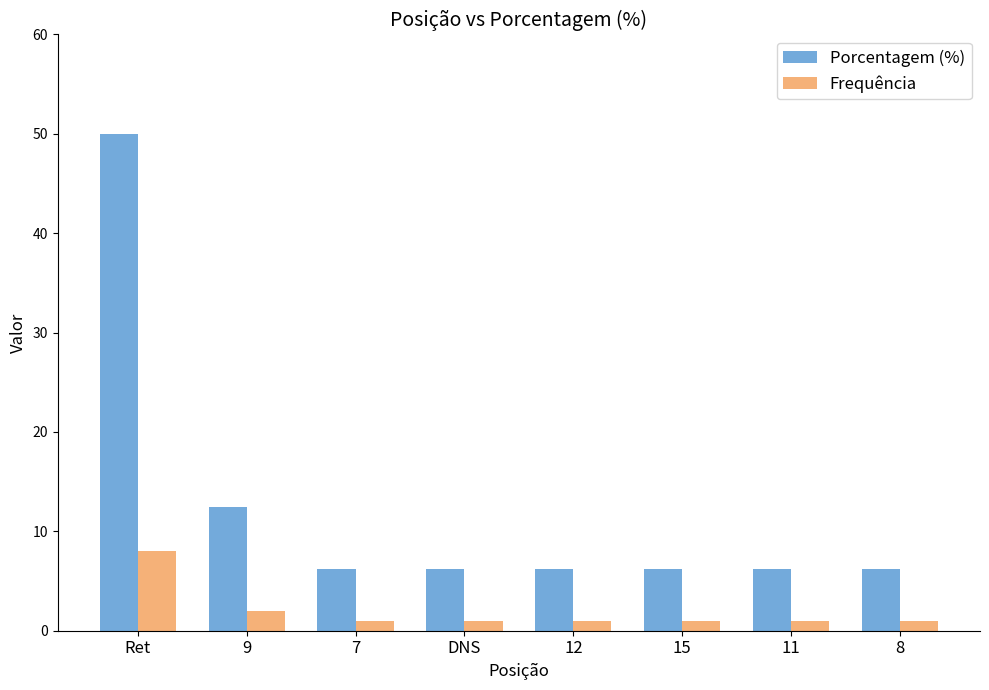

Is the value of Porcentagem (%) at 12 greater than the value of Frequência at 15?

Yes